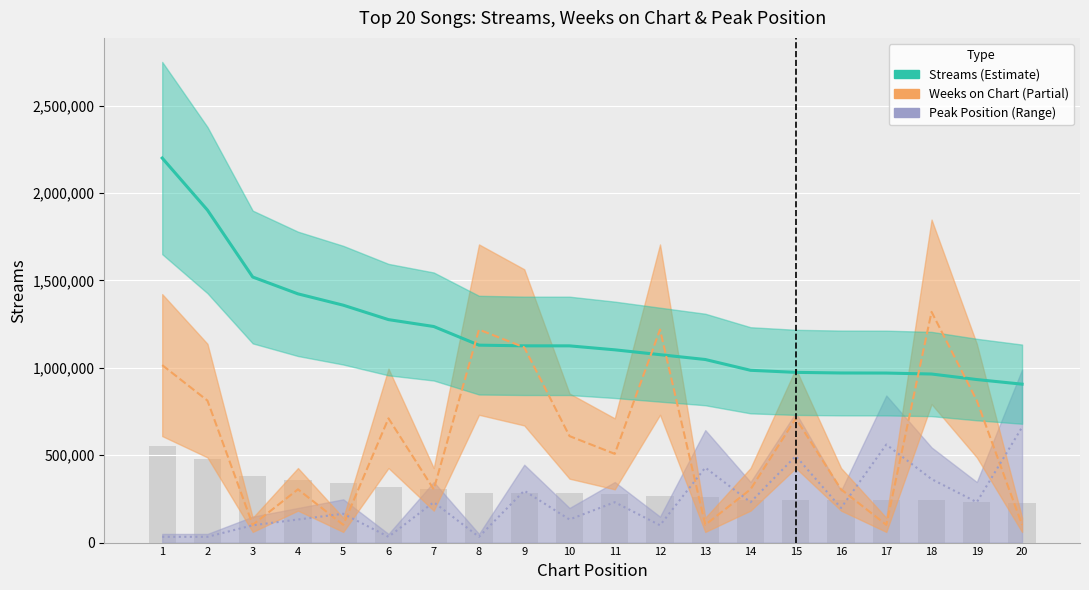

At 9, list the series in order from smallest to largest.

bar_observations, peak_position_line, weeks_on_chart_line, streams_line